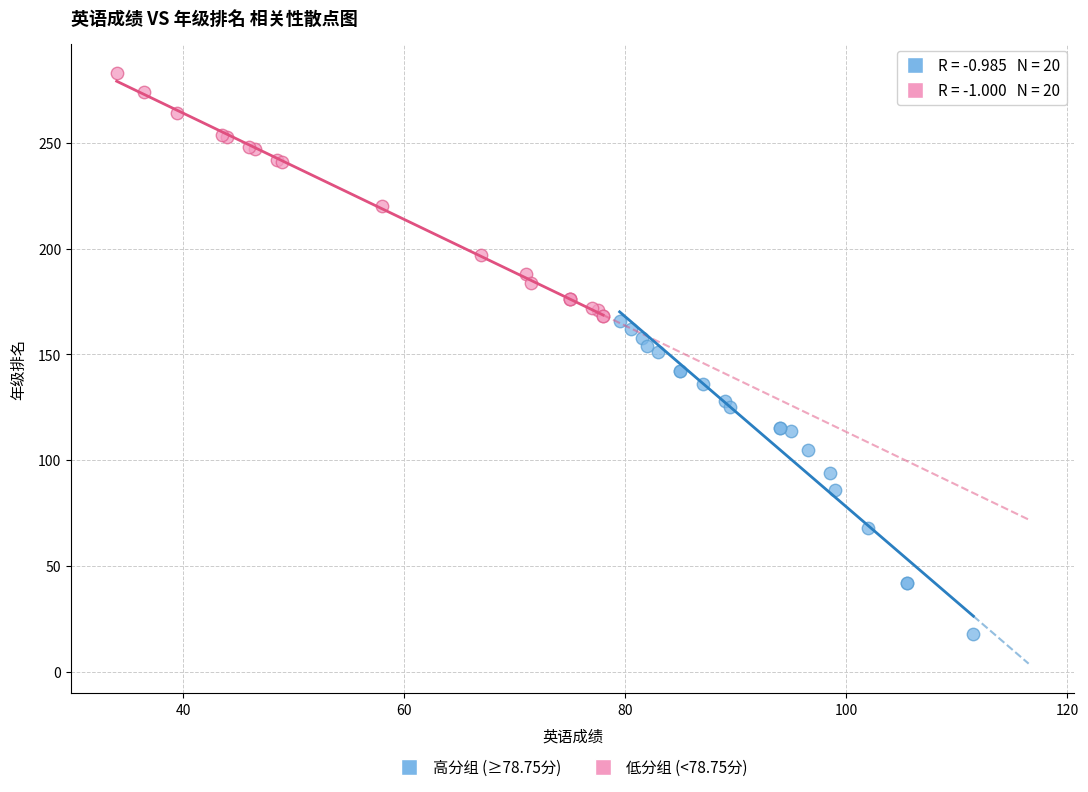

Which series reaches the minimum Y coordinate?

高分组 (≥78.75分)